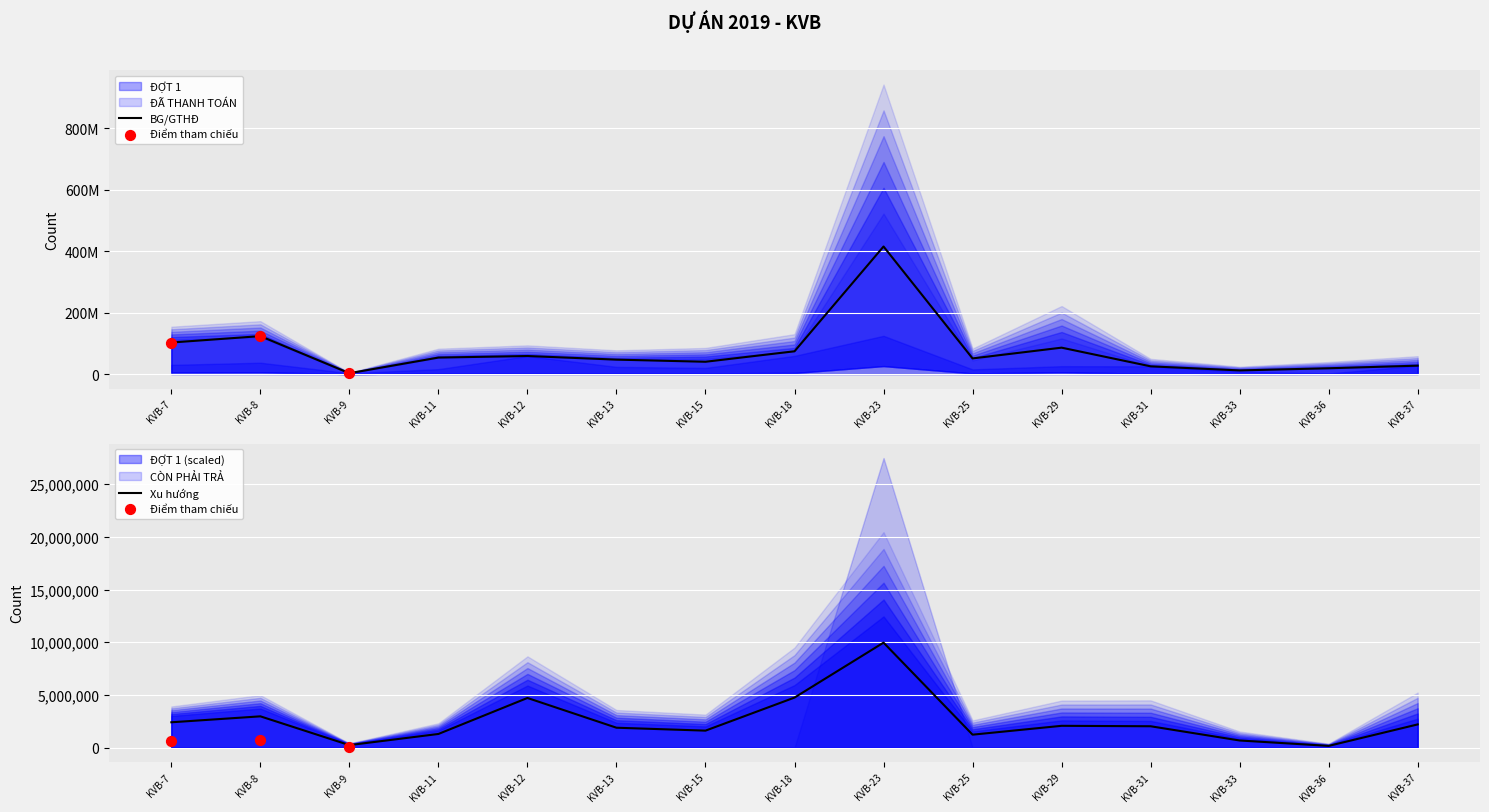

Which series reaches the minimum Y coordinate?

ĐỢT 1